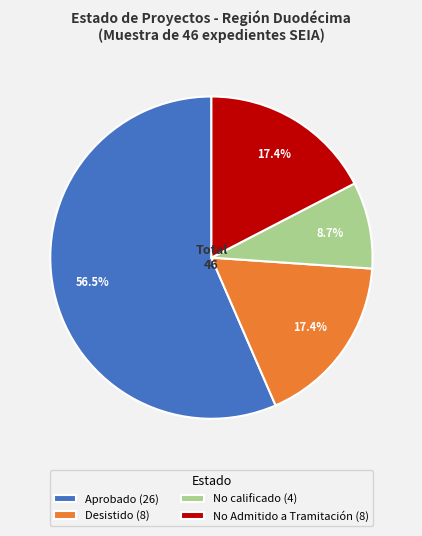

Does any single category account for the majority?

Yes